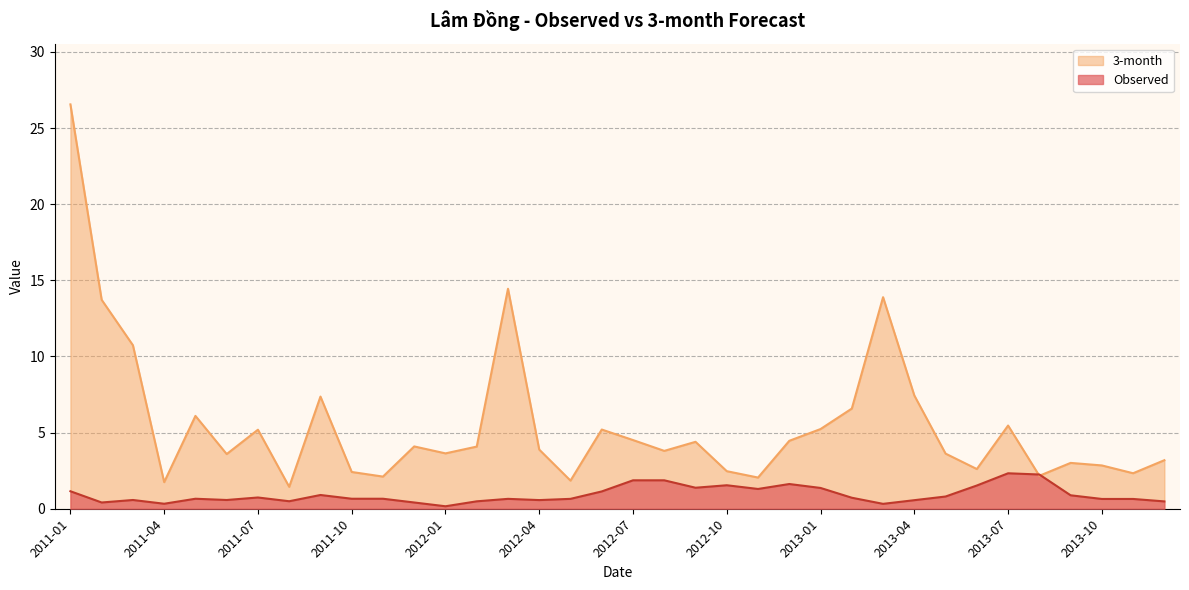

What is the value of the 3-month point at the 10th from the left?

2.4